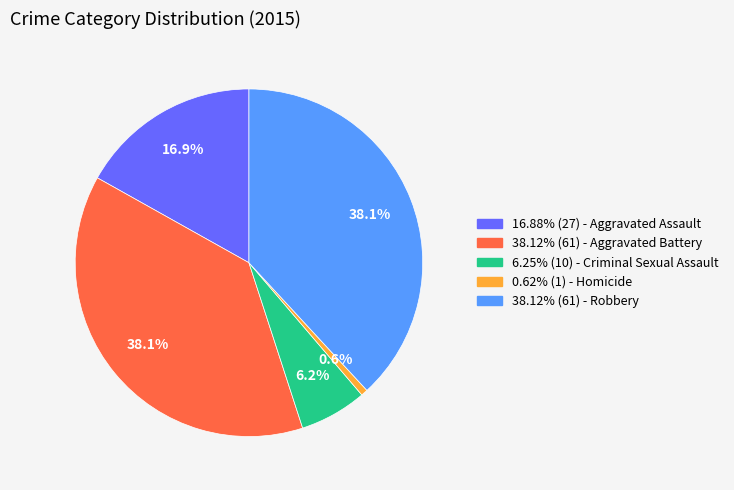

Is there any slice that represents more than half of the pie?

No